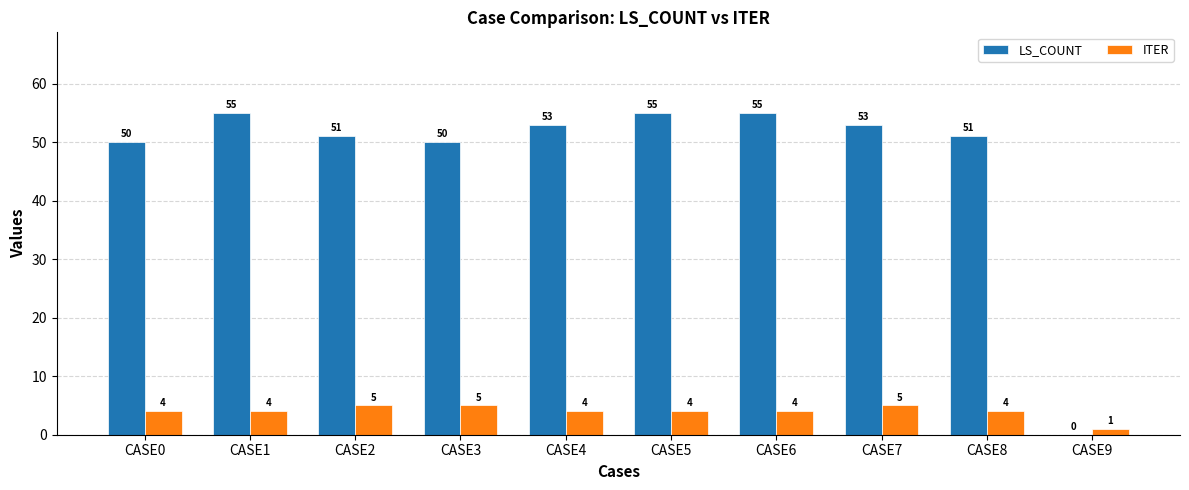

Which series changed the most between CASE2 and CASE9?

LS_COUNT